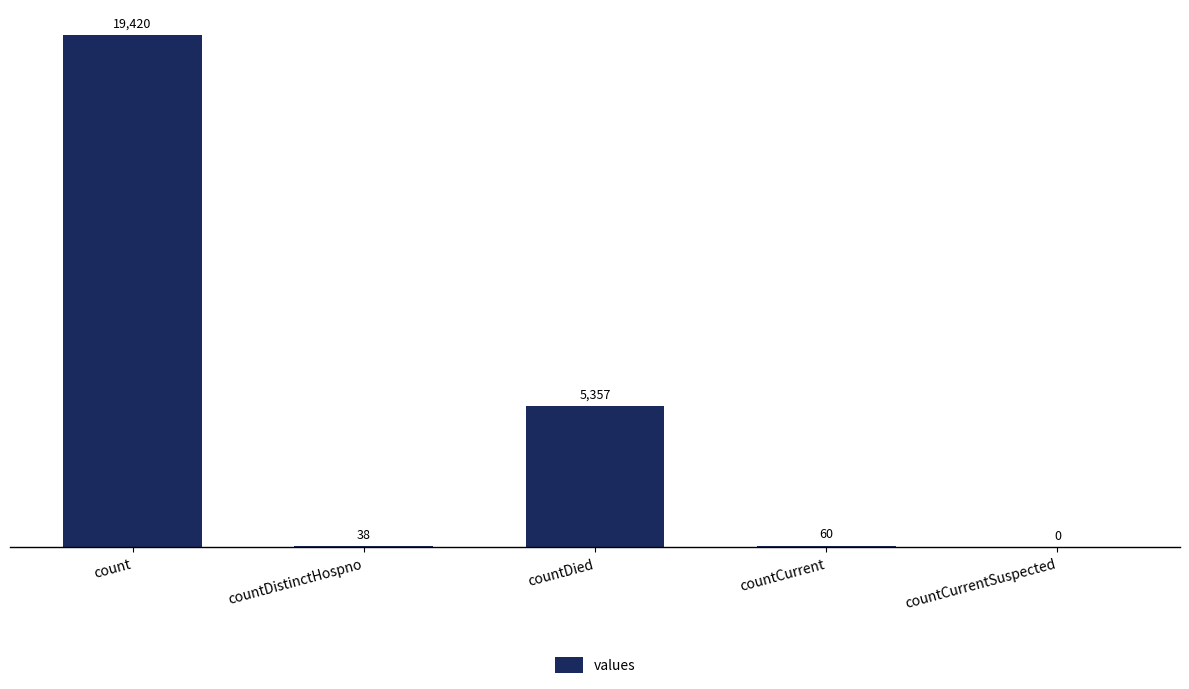

True or false: the data shows 60 at countCurrent.

True